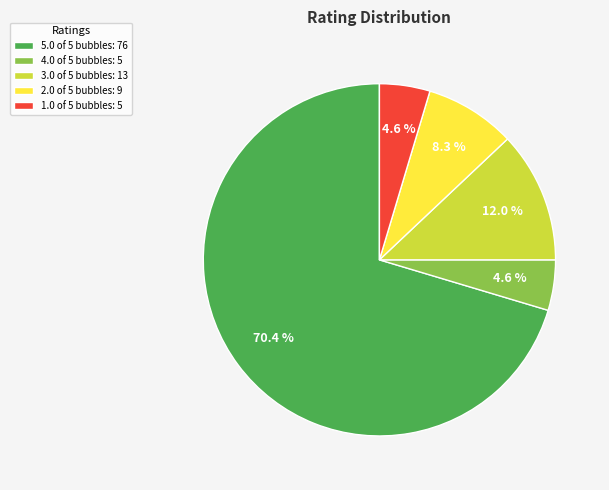

To the nearest percent, what is the combined percentage of 4.0 of 5 bubbles and 5.0 of 5 bubbles?

75%